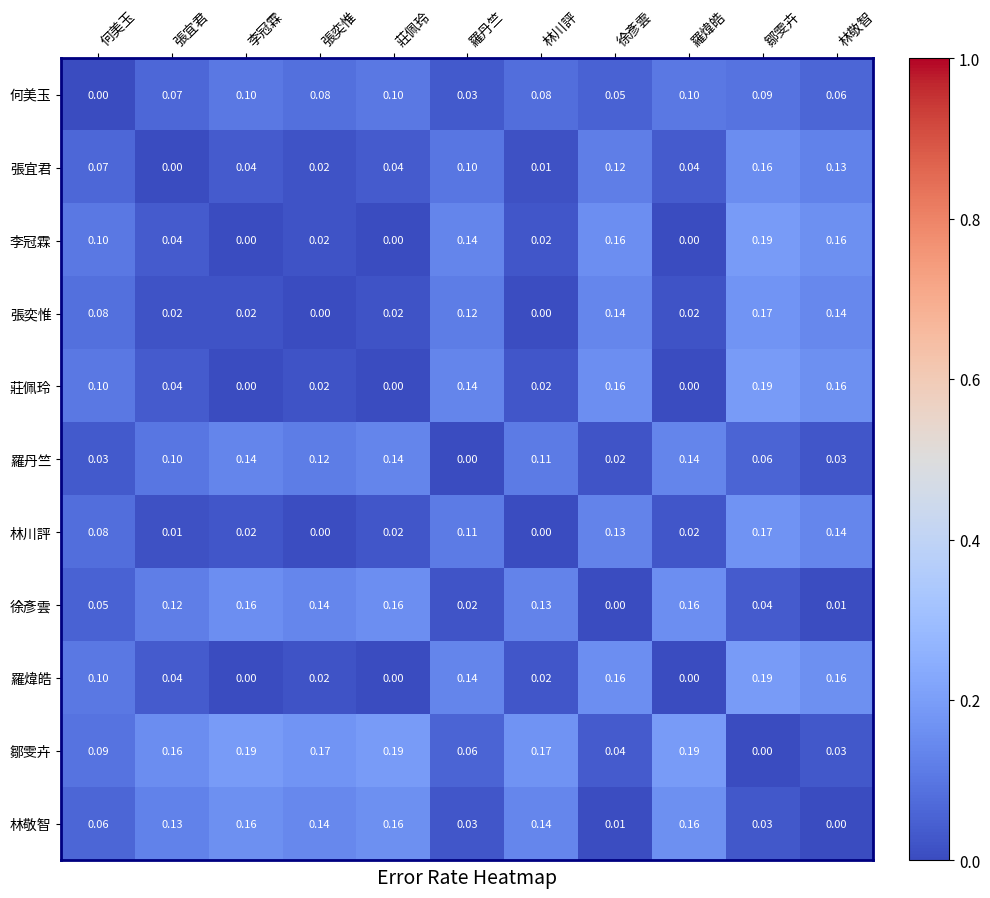

Is the value of 鄒雯卉 at 林敬智 greater than the value of 莊佩玲 at 莊佩玲?

Yes